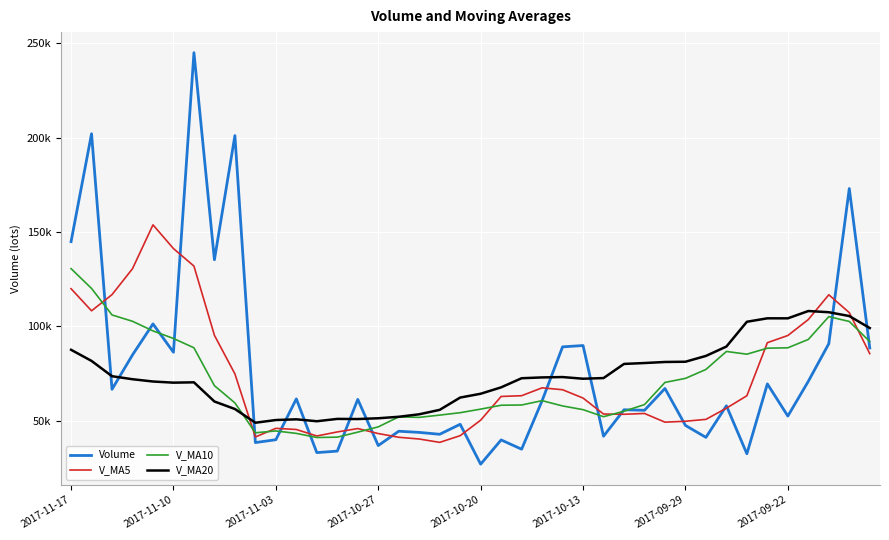

True or false: V_MA20 and V_MA5 intersect in this chart.

True